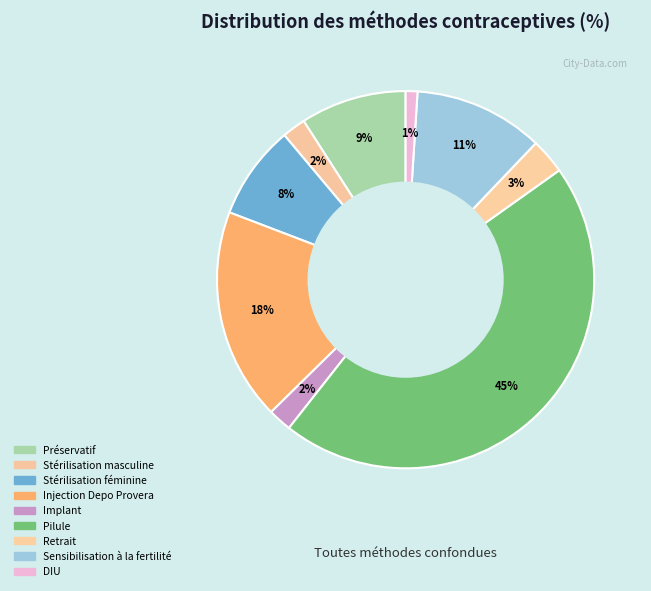

How many slices are in this pie chart?

9